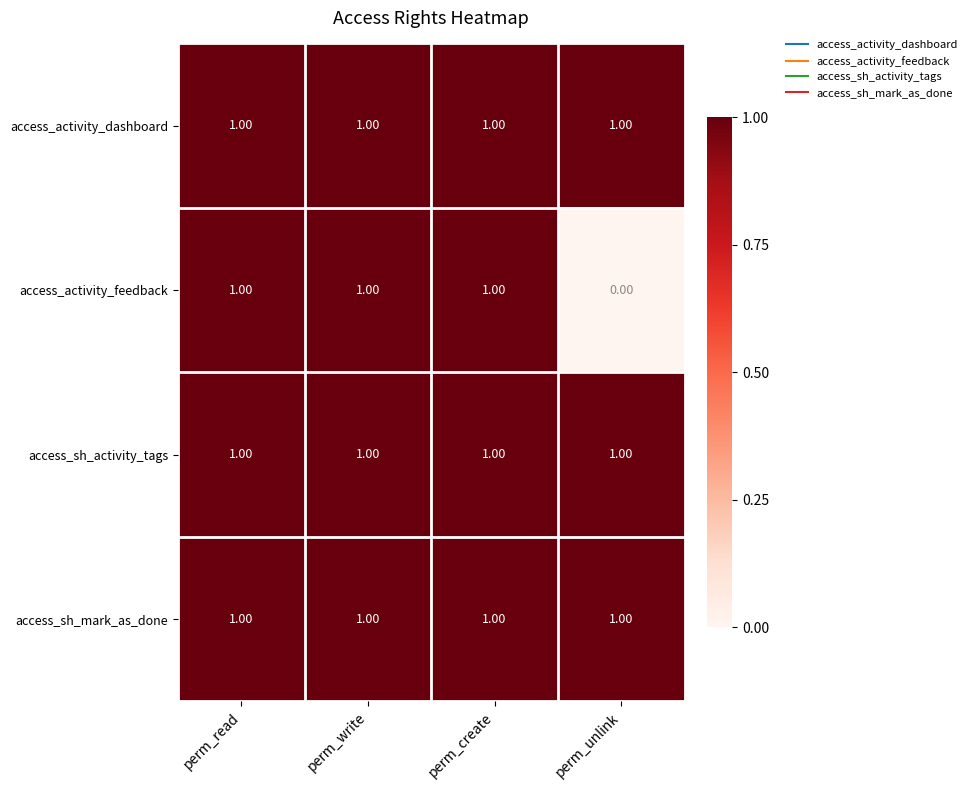

Which series has the largest range (max minus min)?

access_activity_feedback